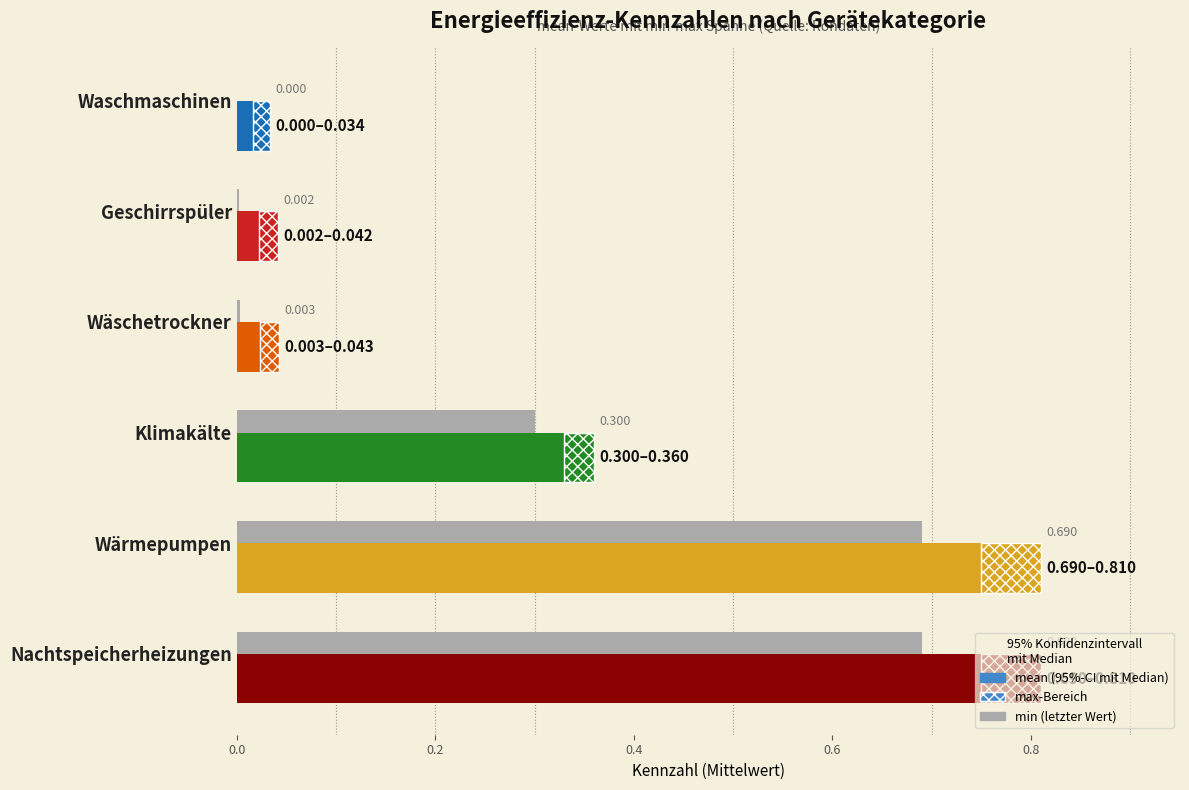

What is the total value across all series at Klimakälte?

1.0